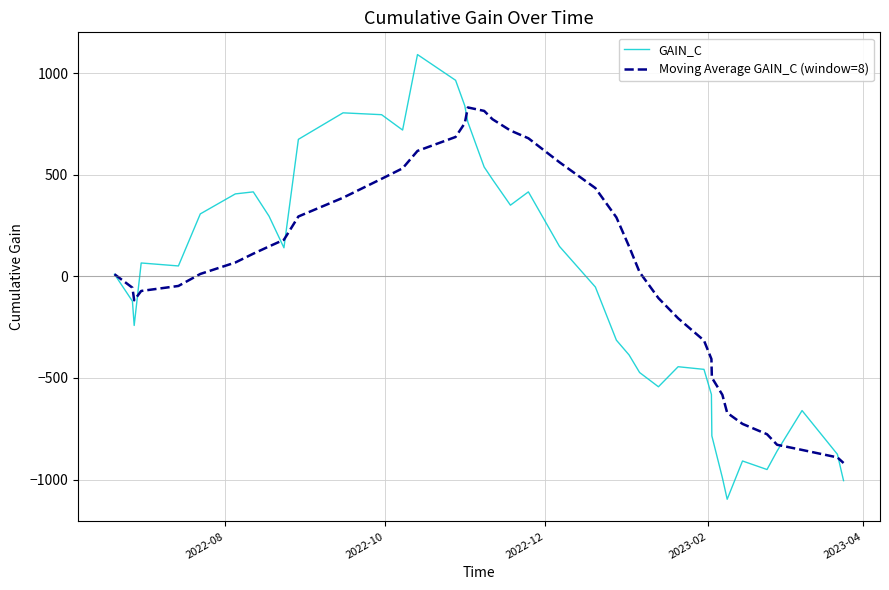

Which series has the largest range (max minus min)?

GAIN_C